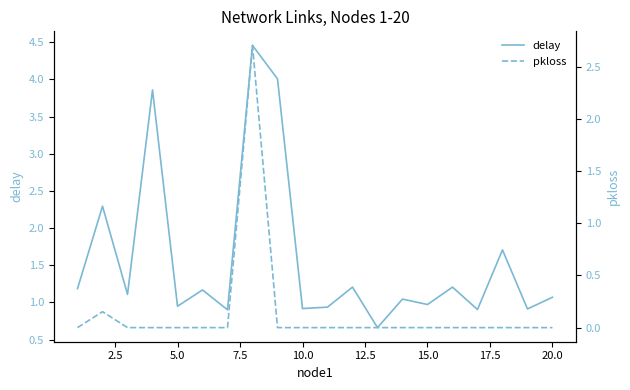

What is the value of the delay point at the 1st from the left?

1.2